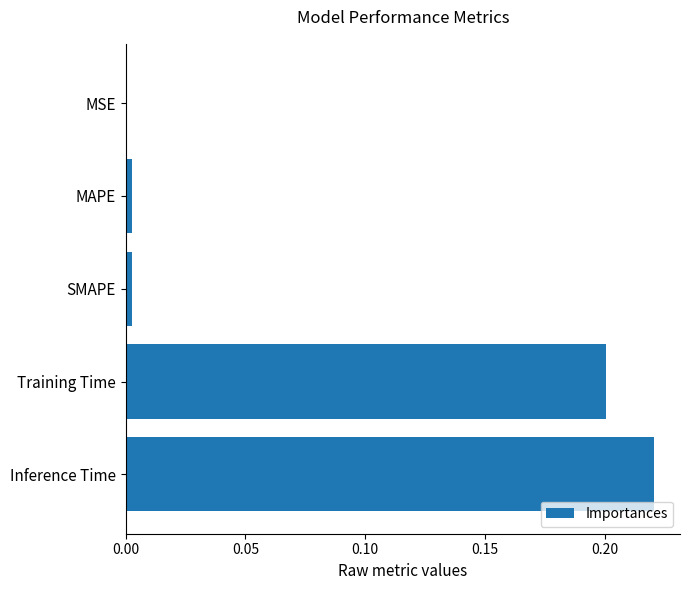

What is the sum of all values?

0.4